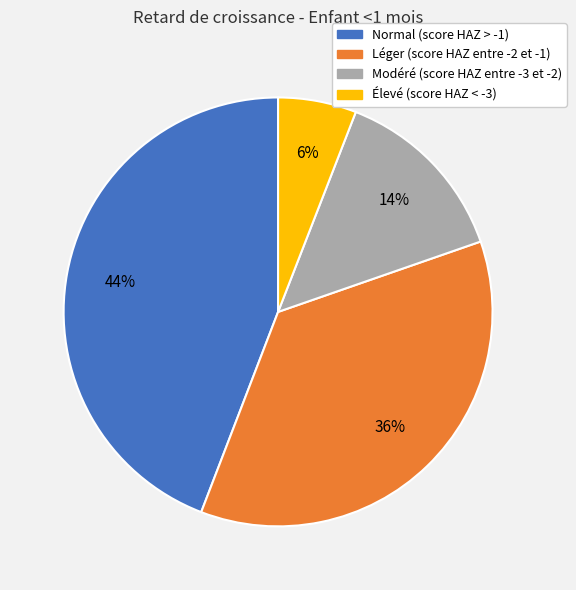

Is Léger (score HAZ entre -2 et -1) the majority of the pie?

No